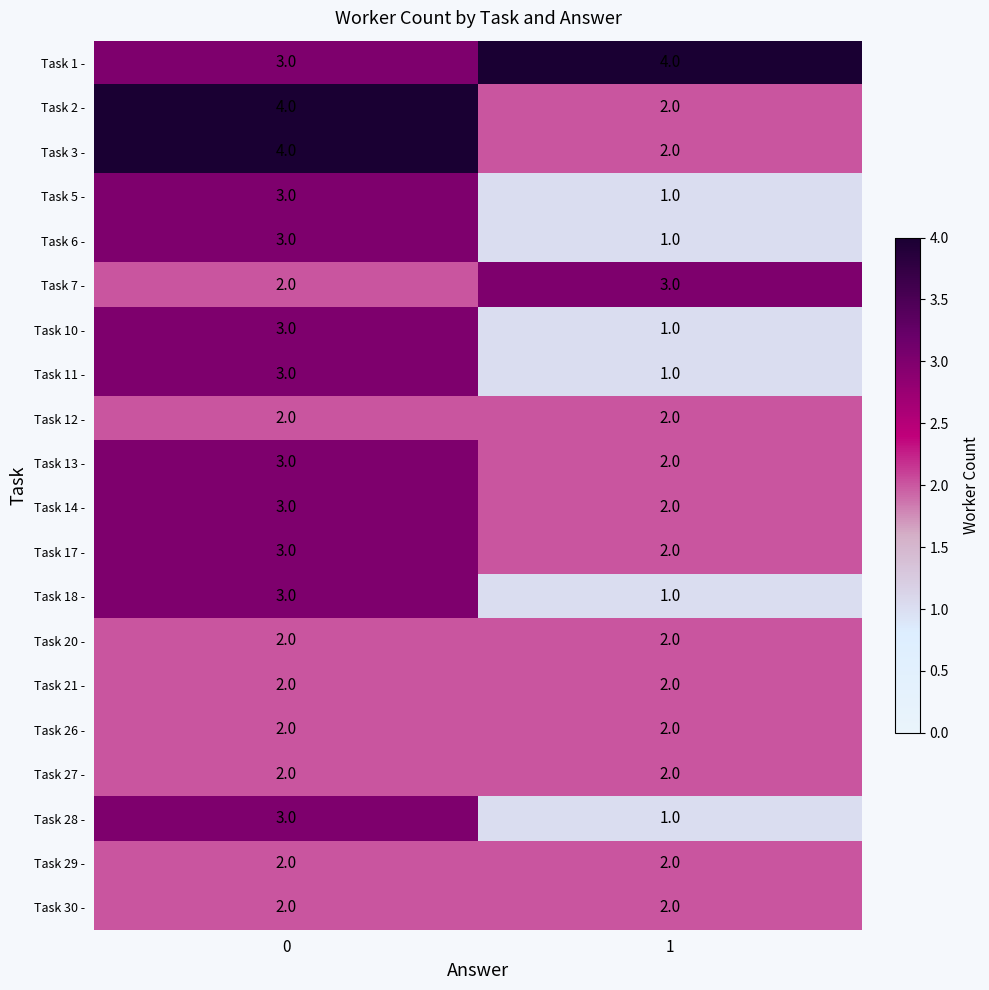

What is the sum of all Task 28 - values?

4